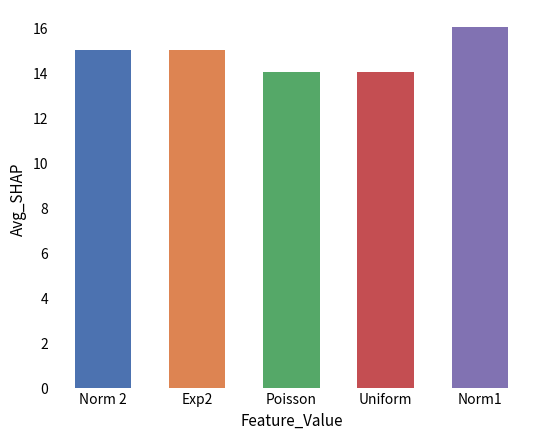

How many distinct data groups are displayed?

1